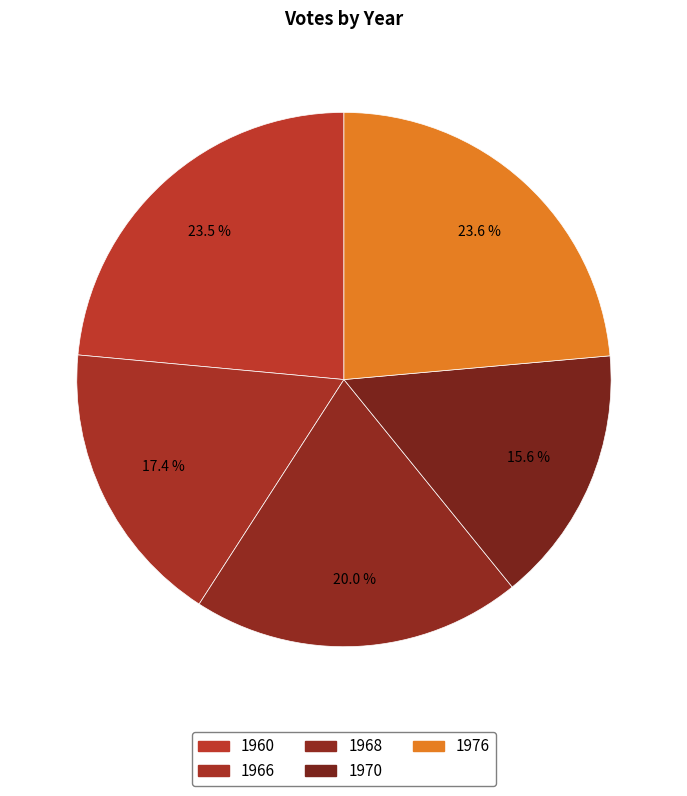

How much of the chart is everything except 1960?

76.5%